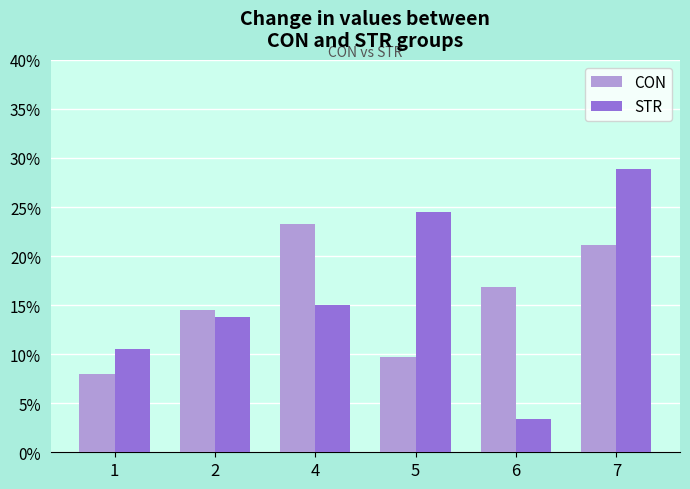

What is the spread (max minus min) of values at 1?

2.5